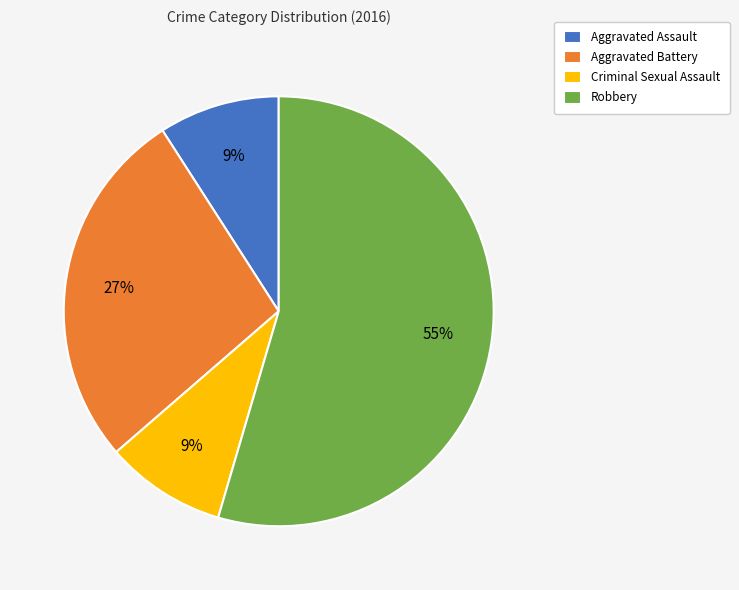

Does Aggravated Assault represent more than half of the total?

No